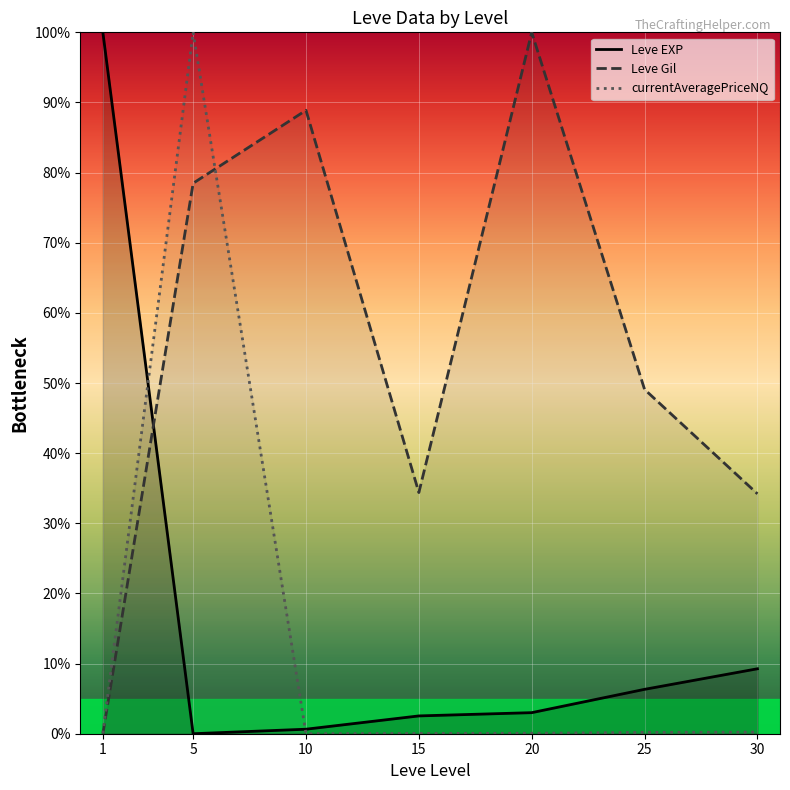

How many lines are shown in the chart?

3